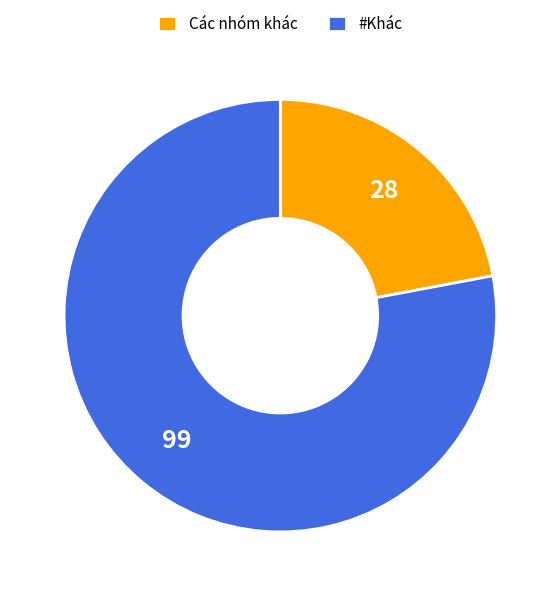

True or false: #Khác accounts for 78% of the total.

True